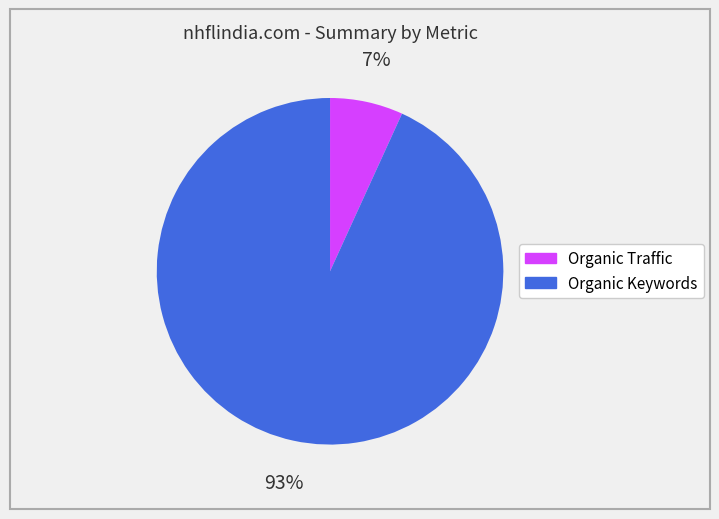

Which slice is the smallest?

Organic Traffic